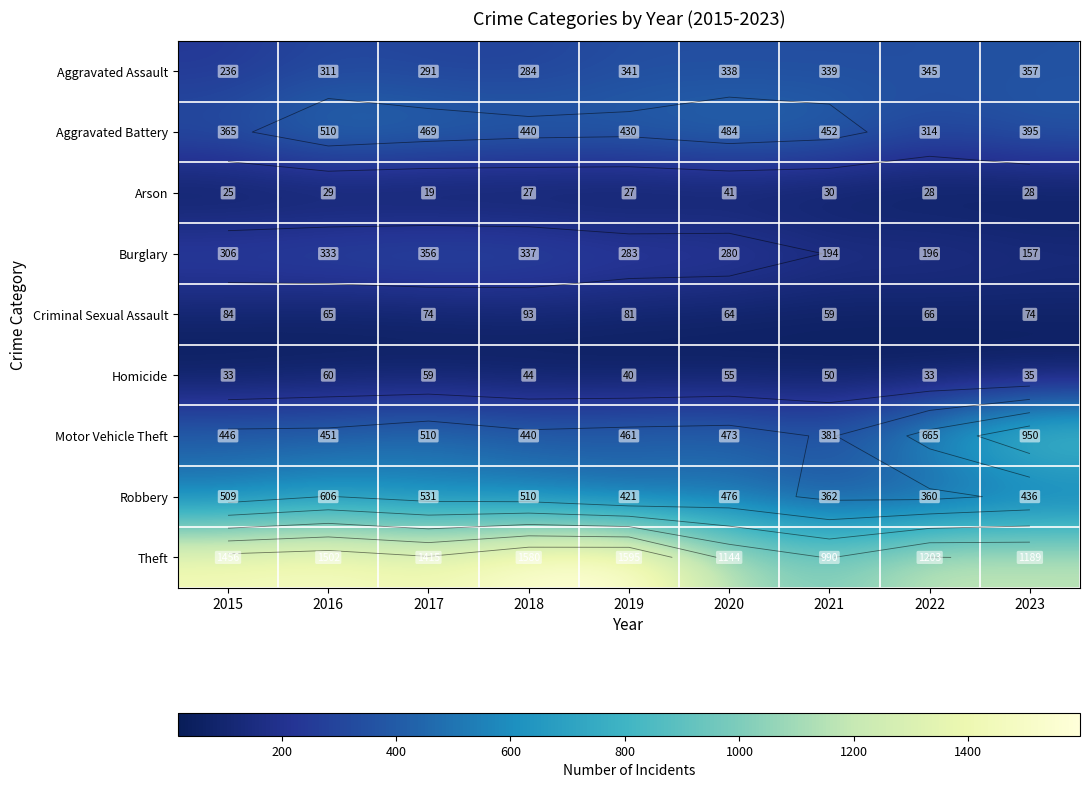

What is the minimum value shown in the chart?

19